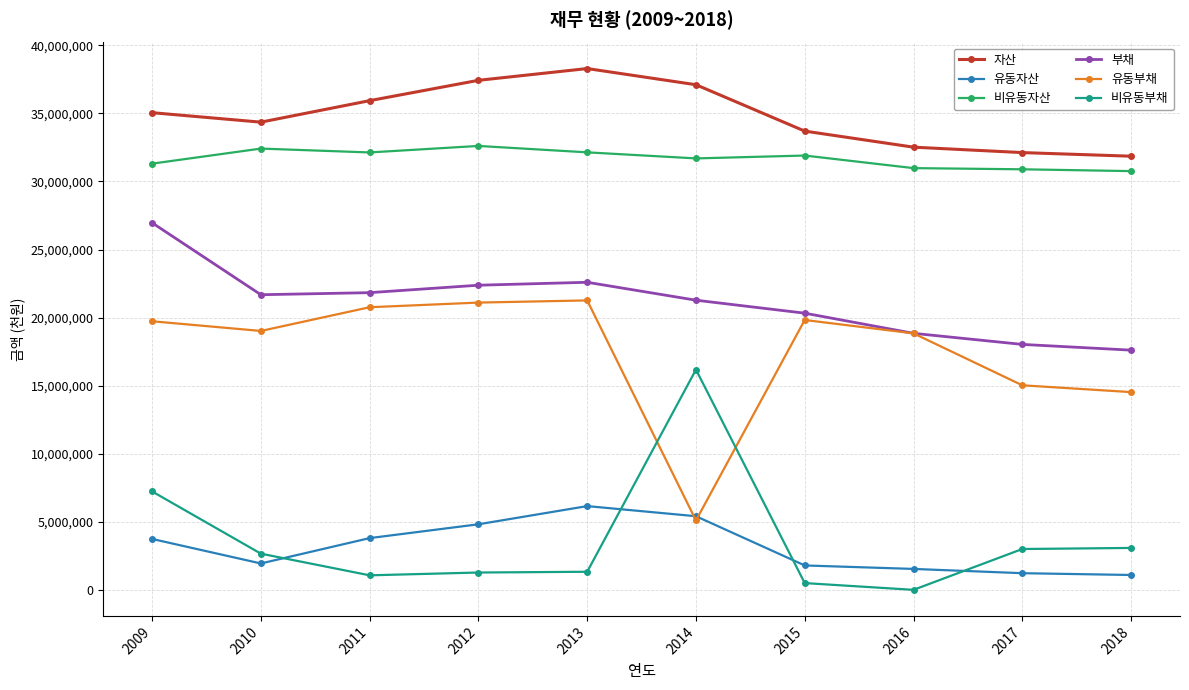

What is the difference between the maximum and minimum values in the 비유동자산 series?

1849421